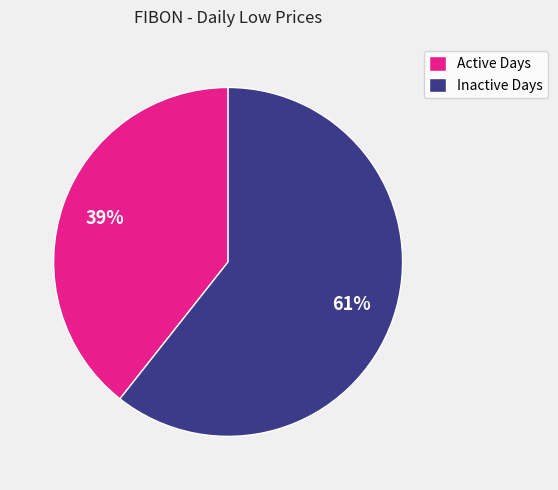

Which category has the smallest portion of the pie?

Active Days